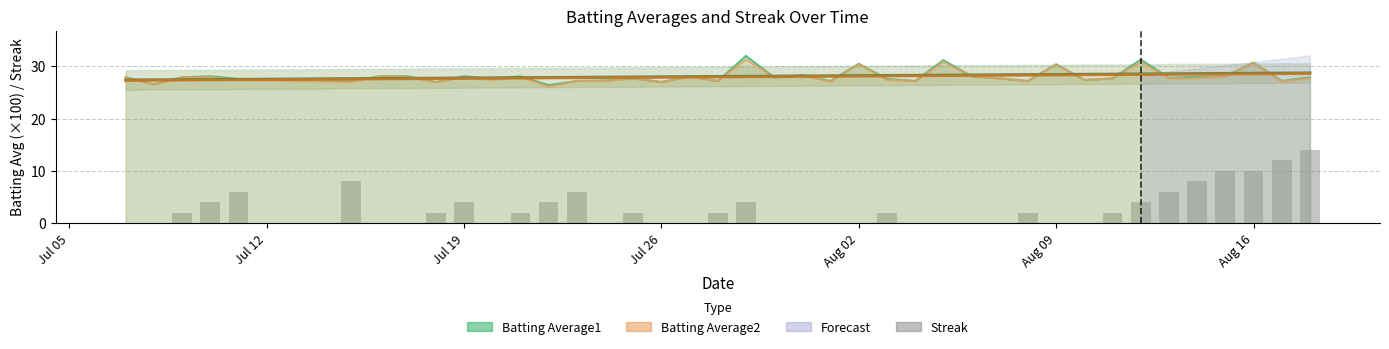

What is the lowest value of the Batting Average1 series?

26.4